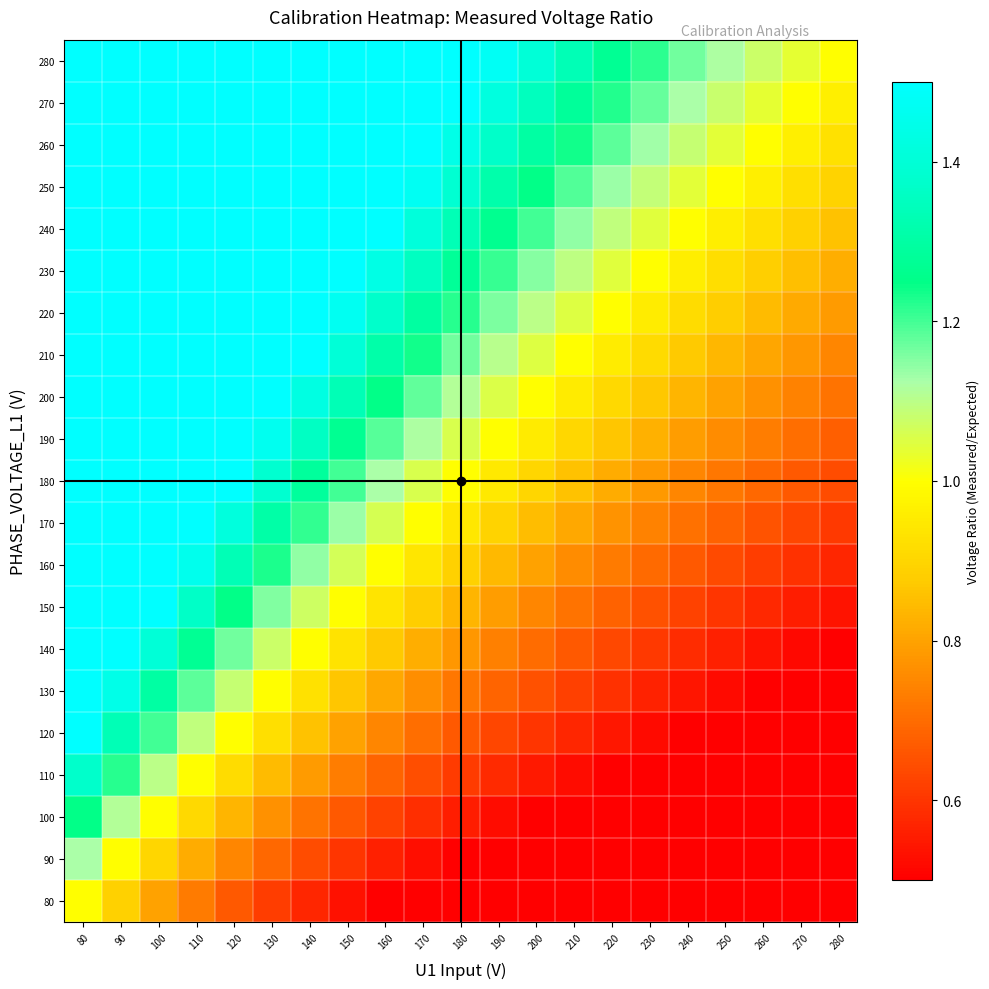

What is the minimum value shown in the chart?

0.3